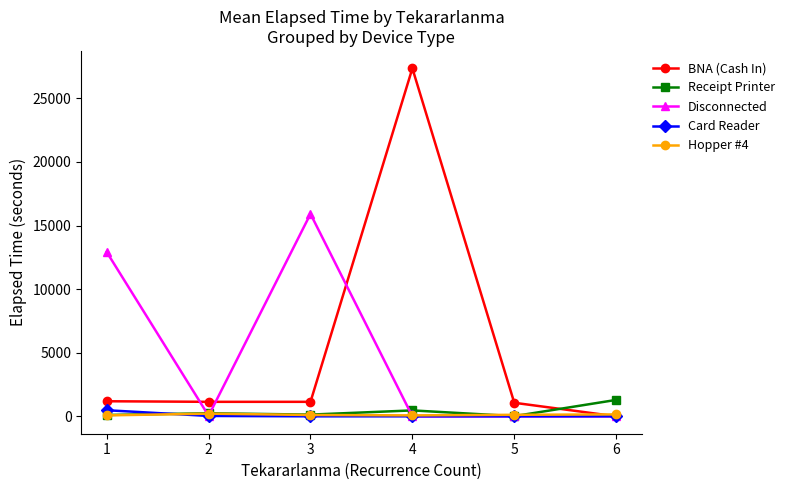

At how many categories does at least one series exceed 23314?

1